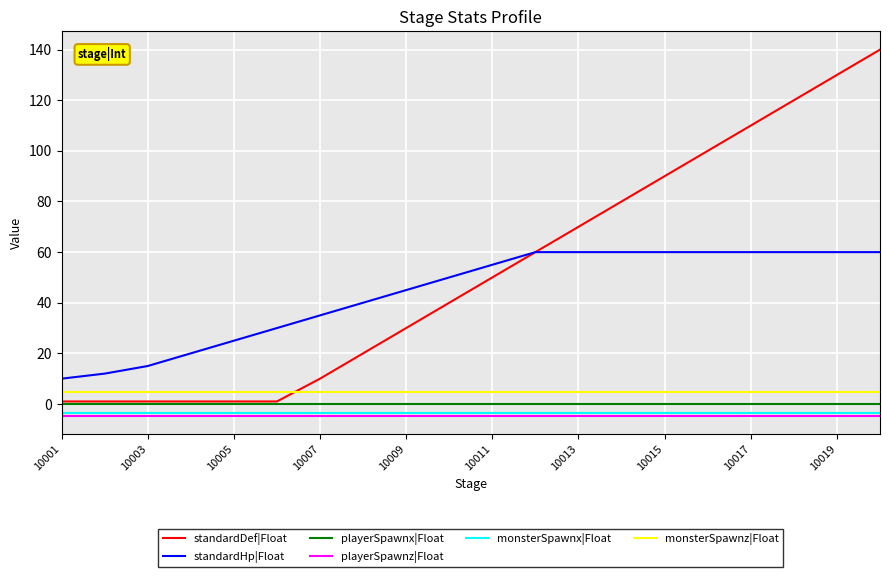

Which series has the widest spread of values?

standardDef|Float